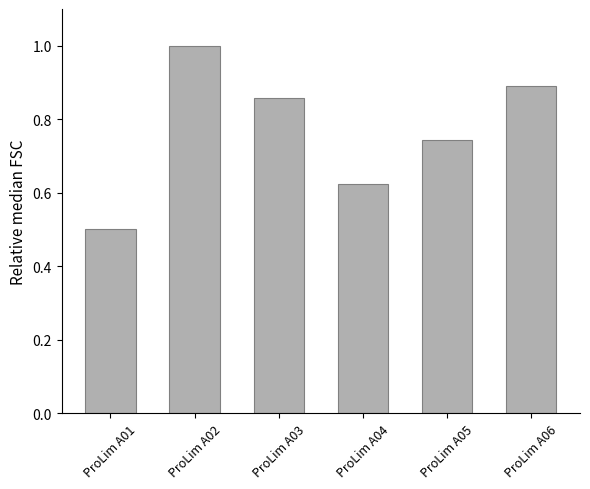

Where is the data nearest to the value 0?

ProLim A01